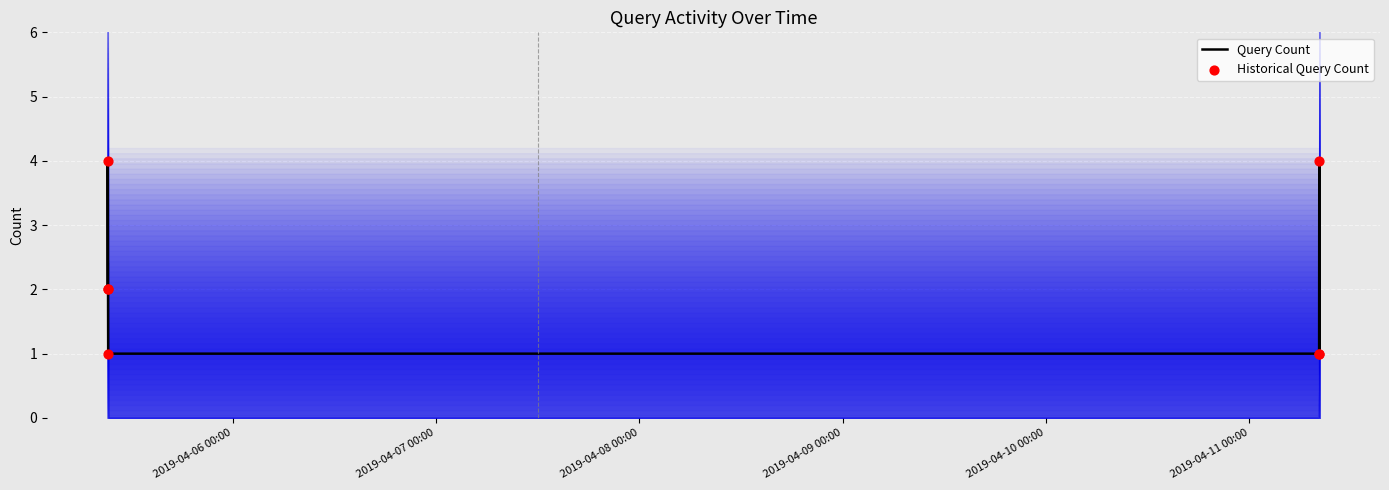

At how many categories does at least one series exceed 2?

2